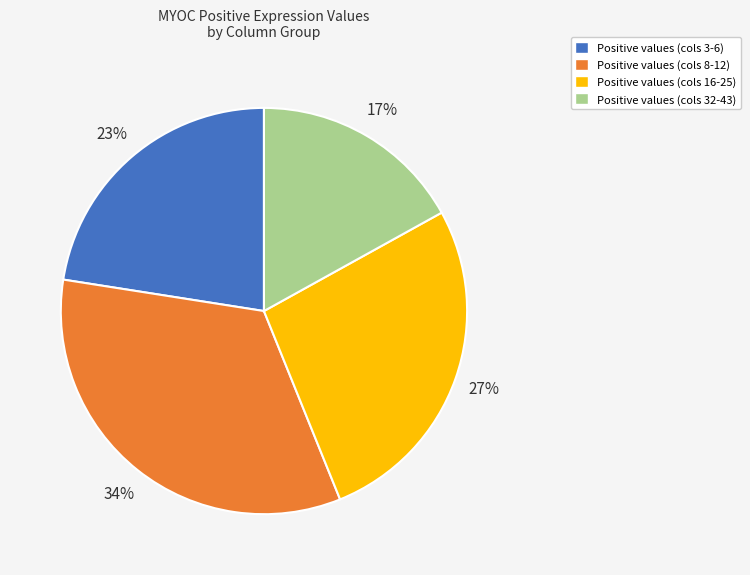

To the nearest percent, what is the combined percentage of Positive values (cols 32-43) and Positive values (cols 16-25)?

44%